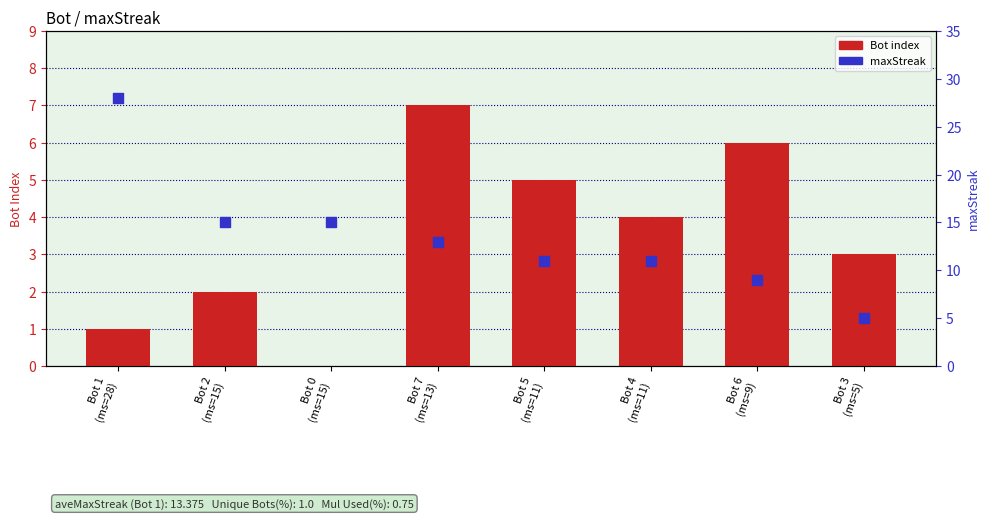

At how many categories does at least one series exceed 8?

7